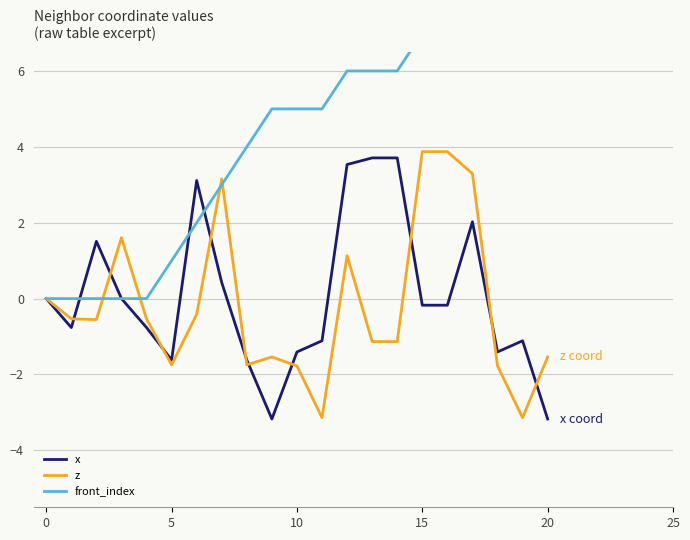

The x series shows -2.2 at 10. True or false?

False